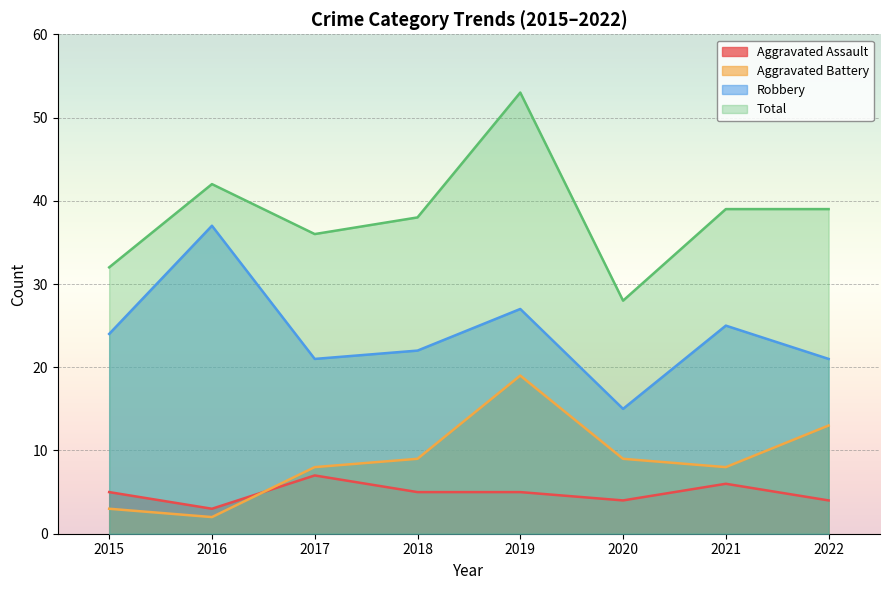

What is the highest value of the Aggravated Assault series?

7